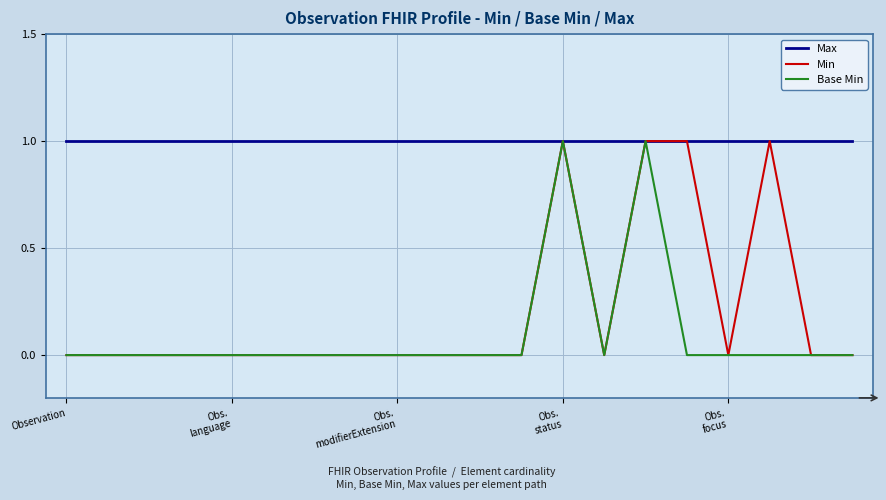

At how many categories does at least one series exceed 0?

20